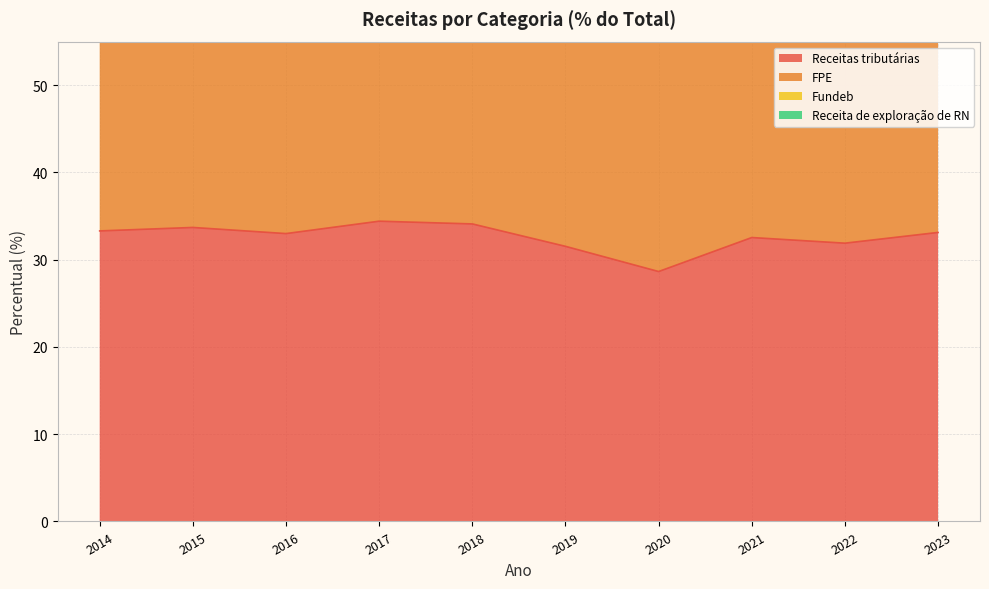

Is it true that Receitas tributárias equals 45.8 at 2019?

False